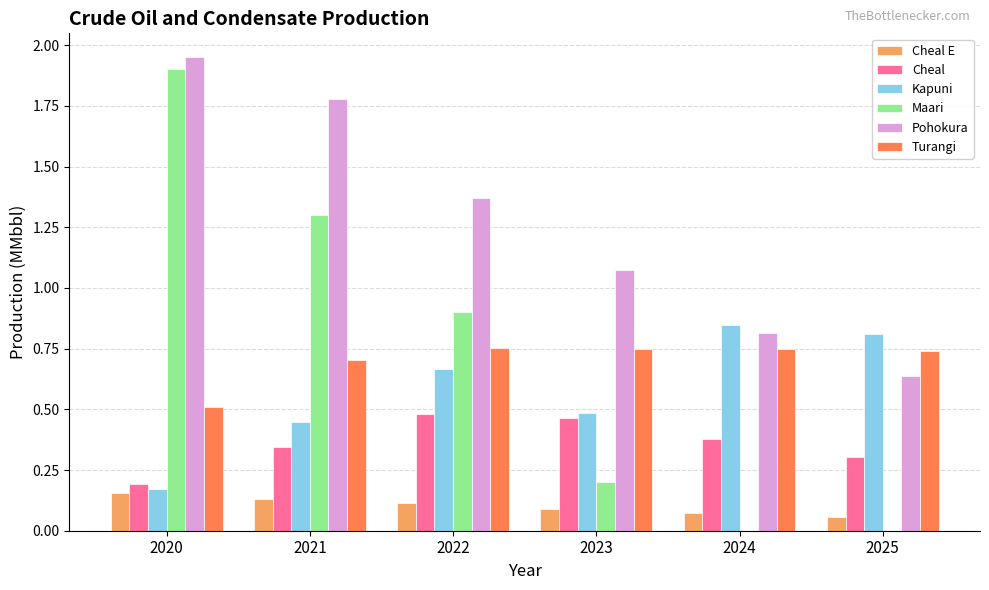

Is it true that Pohokura equals 2.1 at 2022?

False